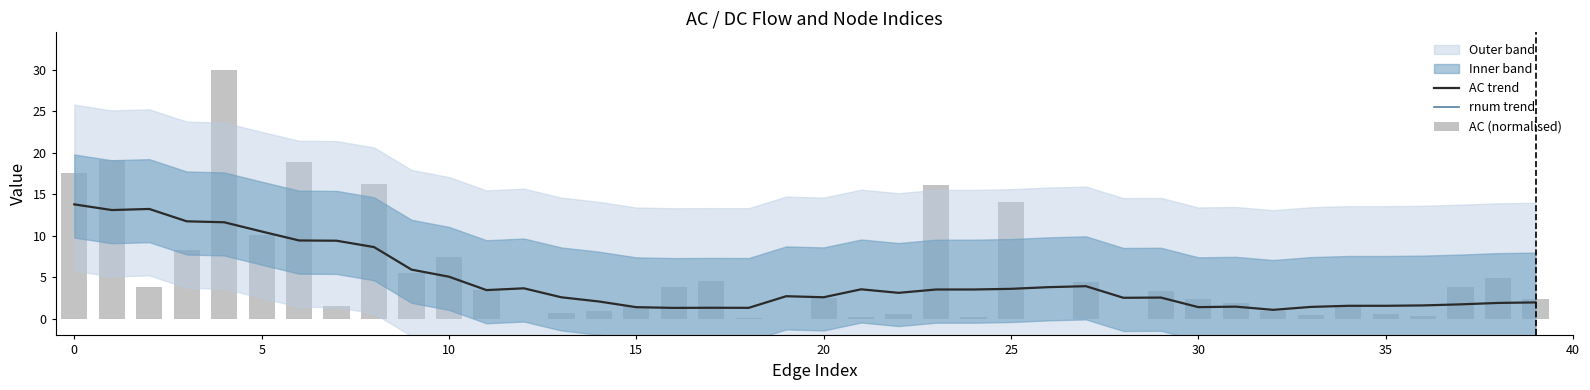

Where does the AC trend series first go above 3?

0